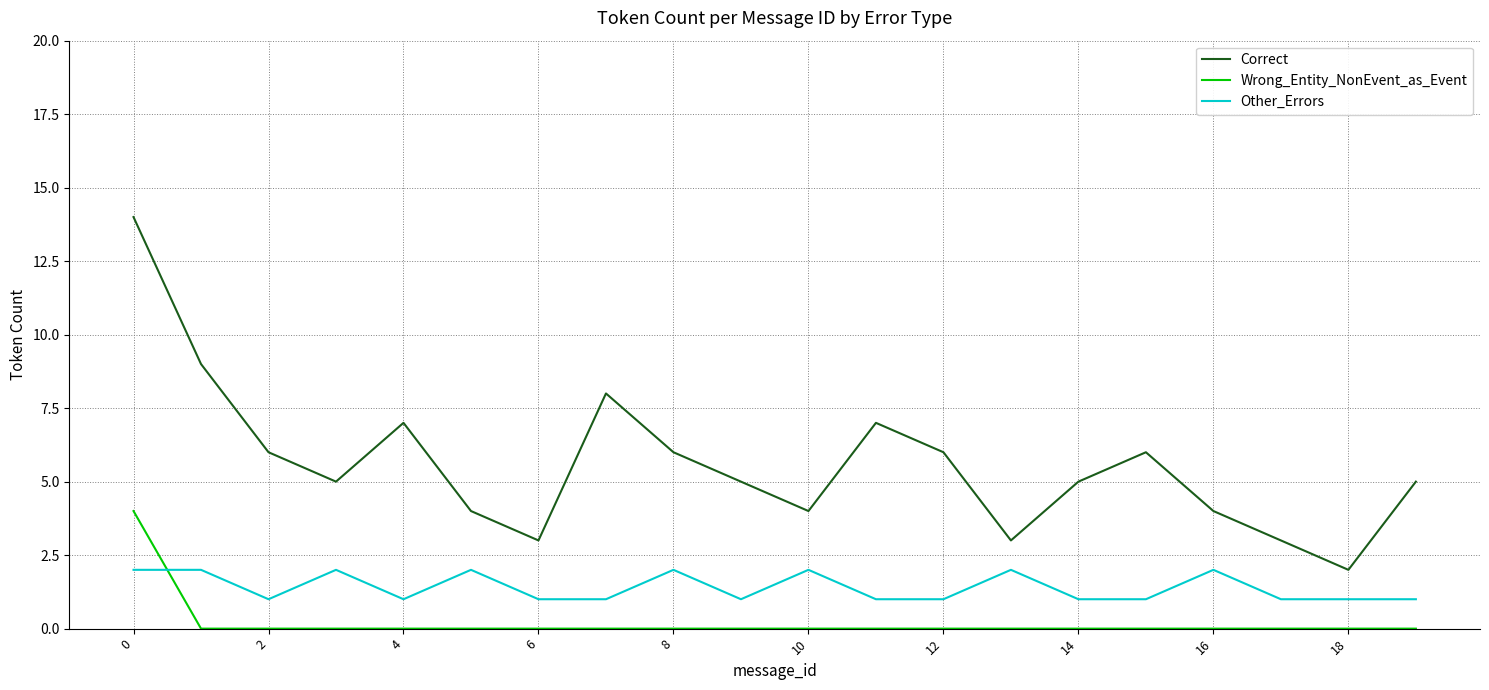

What is the lowest value of the Other_Errors series?

1